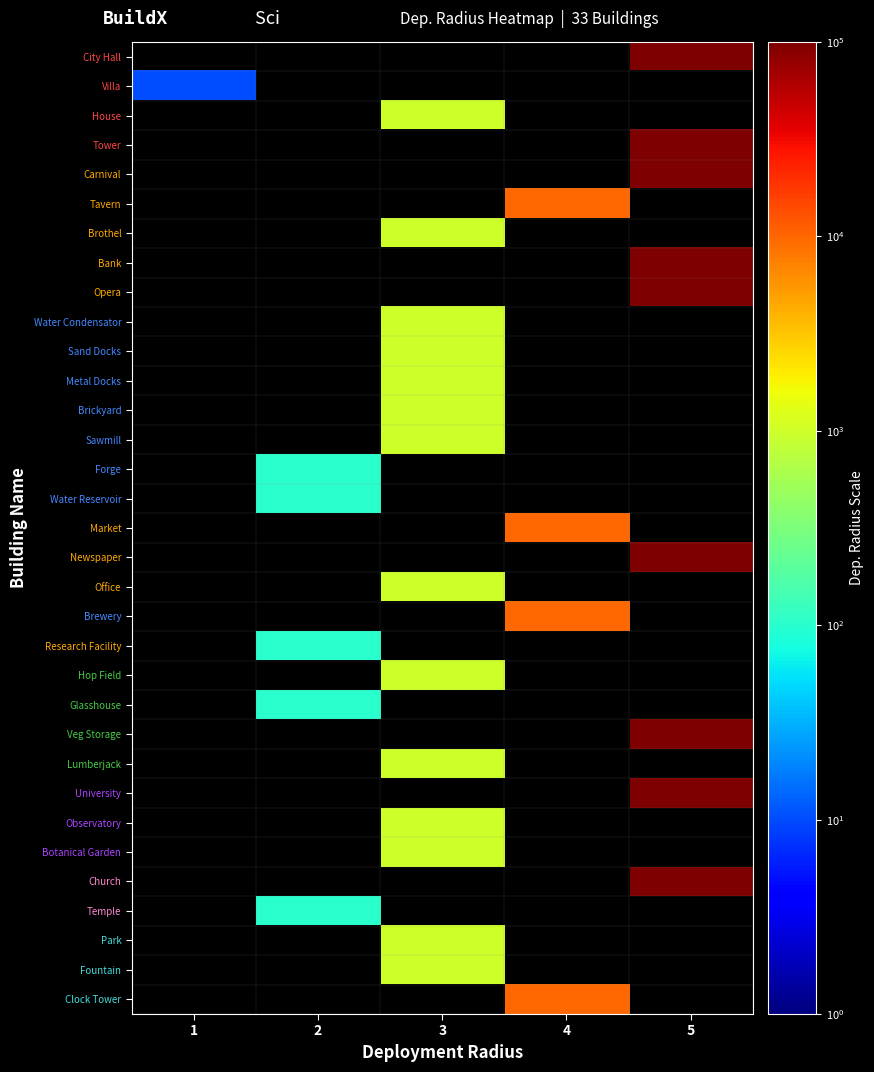

List the series in order of their peak value, lowest first.

Villa, Forge, Water Reservoir, Research Facility, Glasshouse, Temple, House, Brothel, Water Condensator, Sand Docks, Metal Docks, Brickyard, Sawmill, Office, Hop Field, Lumberjack, Observatory, Botanical Garden, Park, Fountain, Tavern, Market, Brewery, Clock Tower, City Hall, Tower, Carnival, Bank, Opera, Newspaper, Veg Storage, University, Church